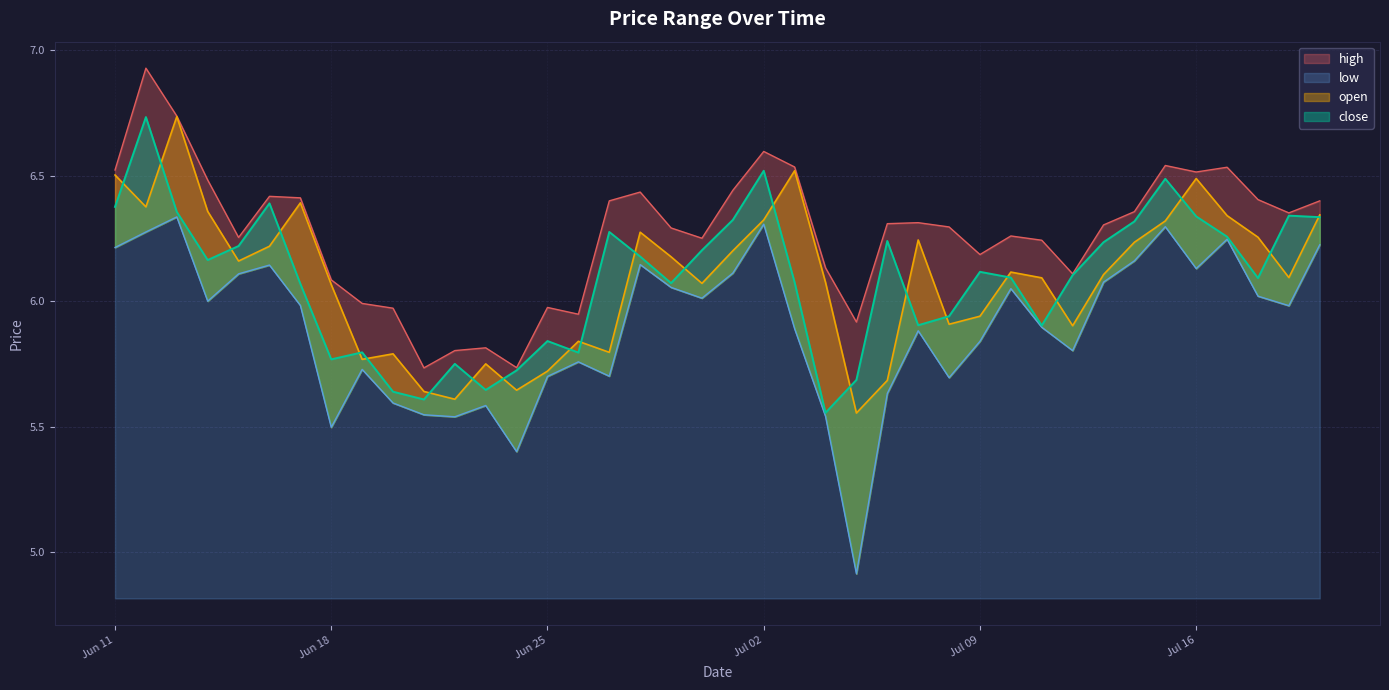

True or false: high and open cross at least once.

False